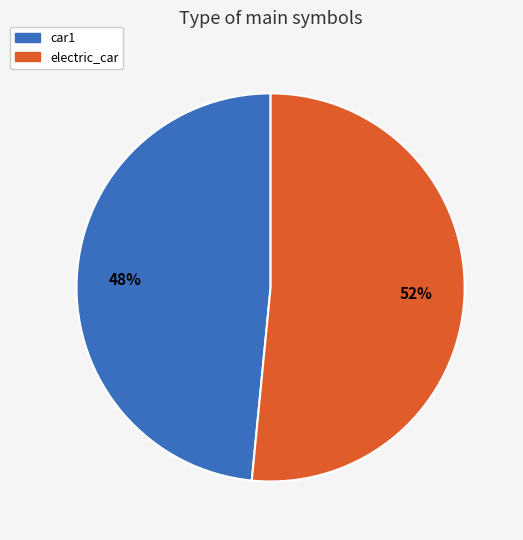

What is the largest slice in the pie chart?

electric_car